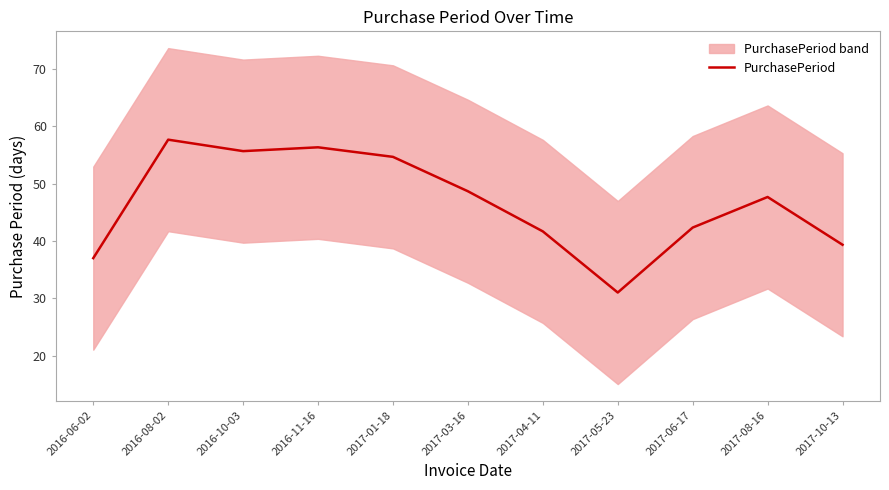

Which label corresponds to the smallest value in the chart?

2017-05-23